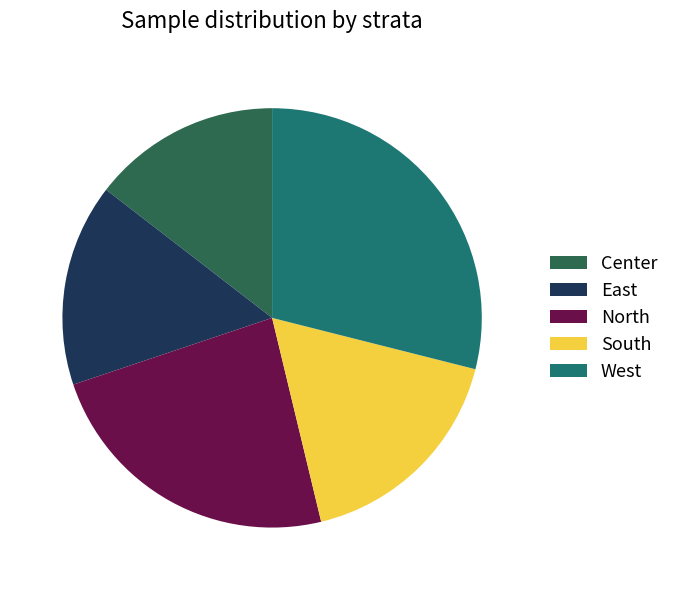

Combined, do Center and South account for over 50%?

No